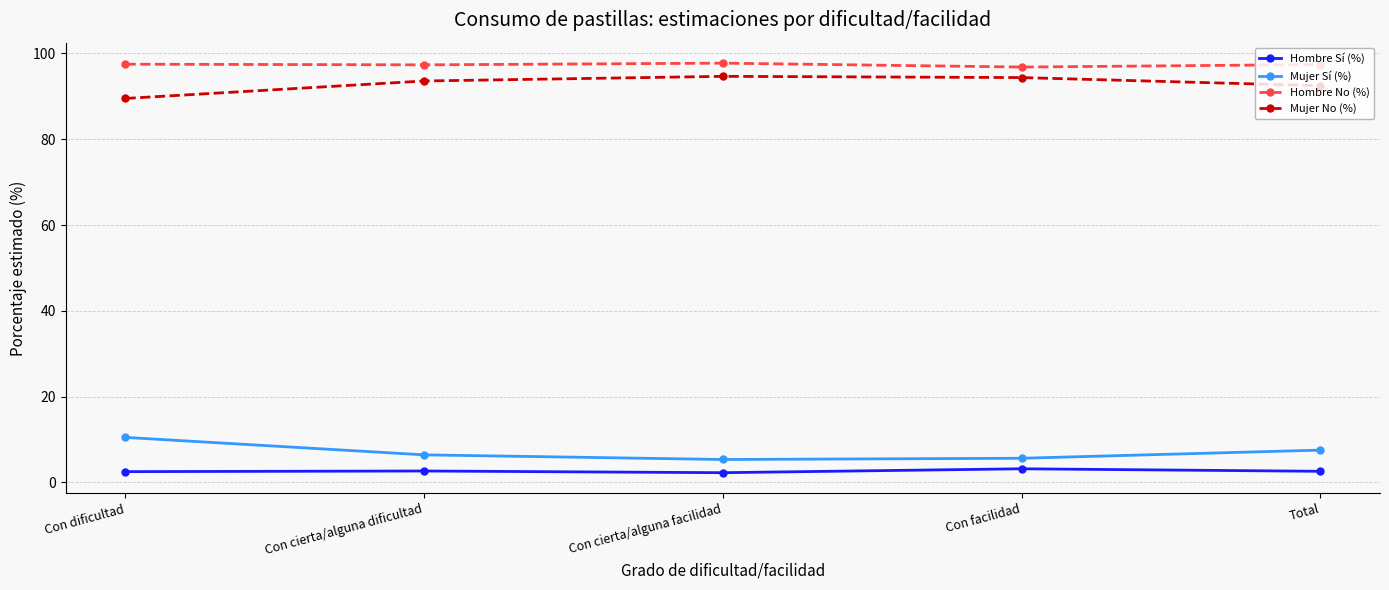

Is it true that Mujer No (%) equals 150.8 at Con cierta/alguna facilidad?

False